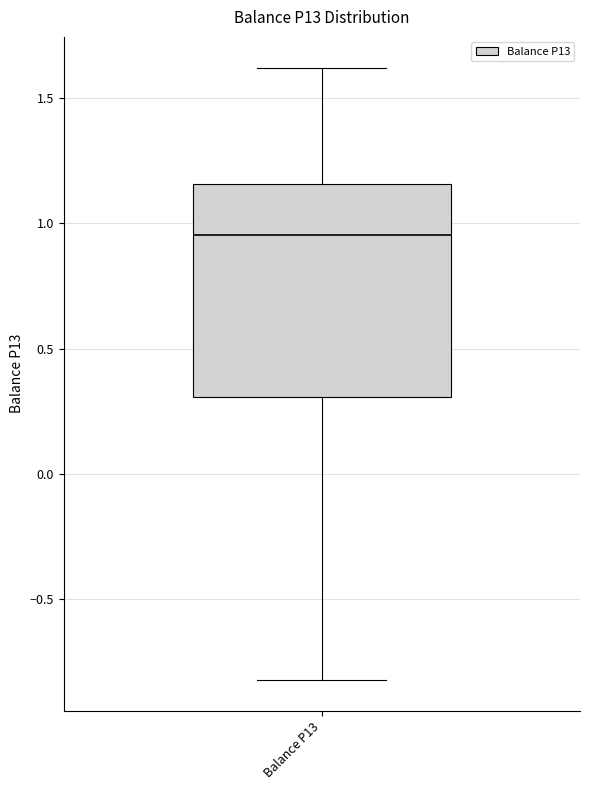

Transcribe this box plot: give where the median line is, the range the box spans, and where the two whiskers end, as read against the y-axis. The values are not printed on the chart, so give them approximately, as read against the axis.

median 0.95, box 0.30 to 1.15, whiskers -0.80 to 1.60